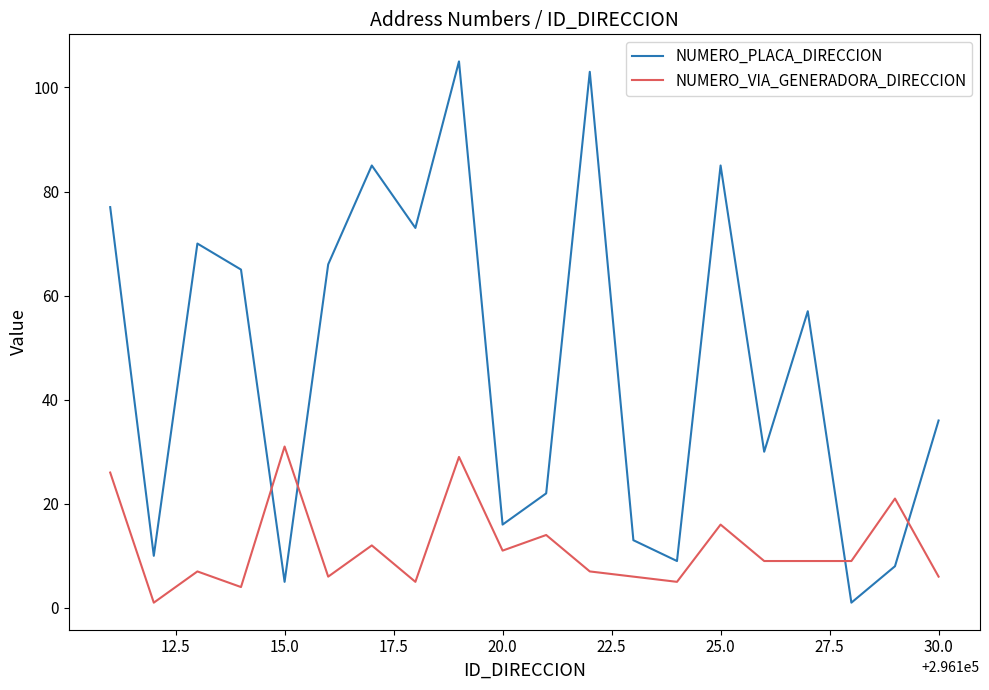

Which series has the widest spread of values?

NUMERO_PLACA_DIRECCION